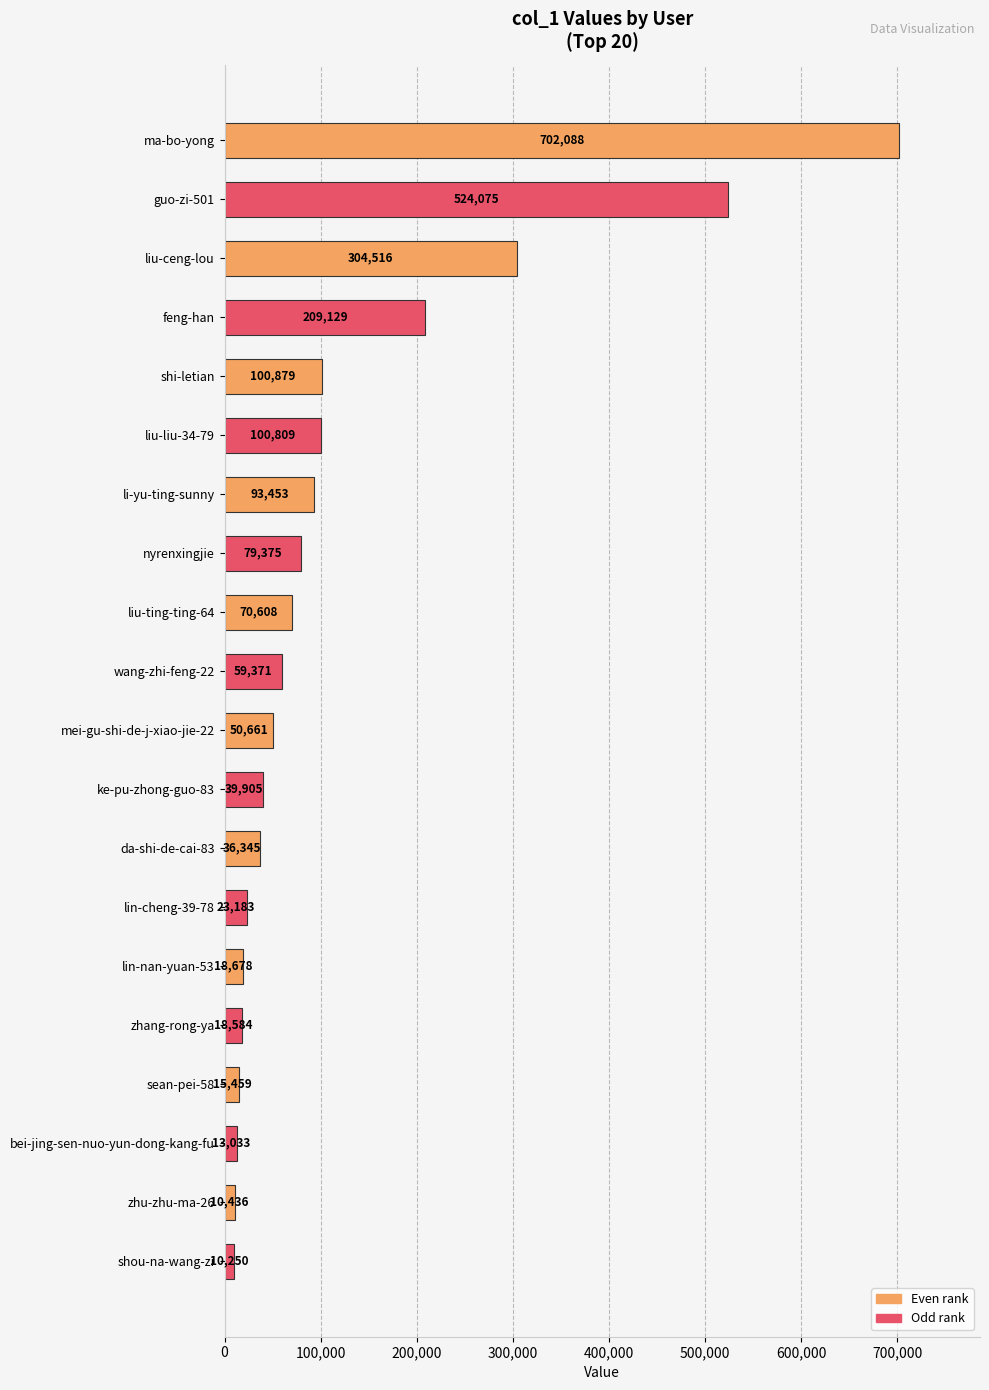

What is the change in value from nyrenxingjie to wang-zhi-feng-22?

-20004